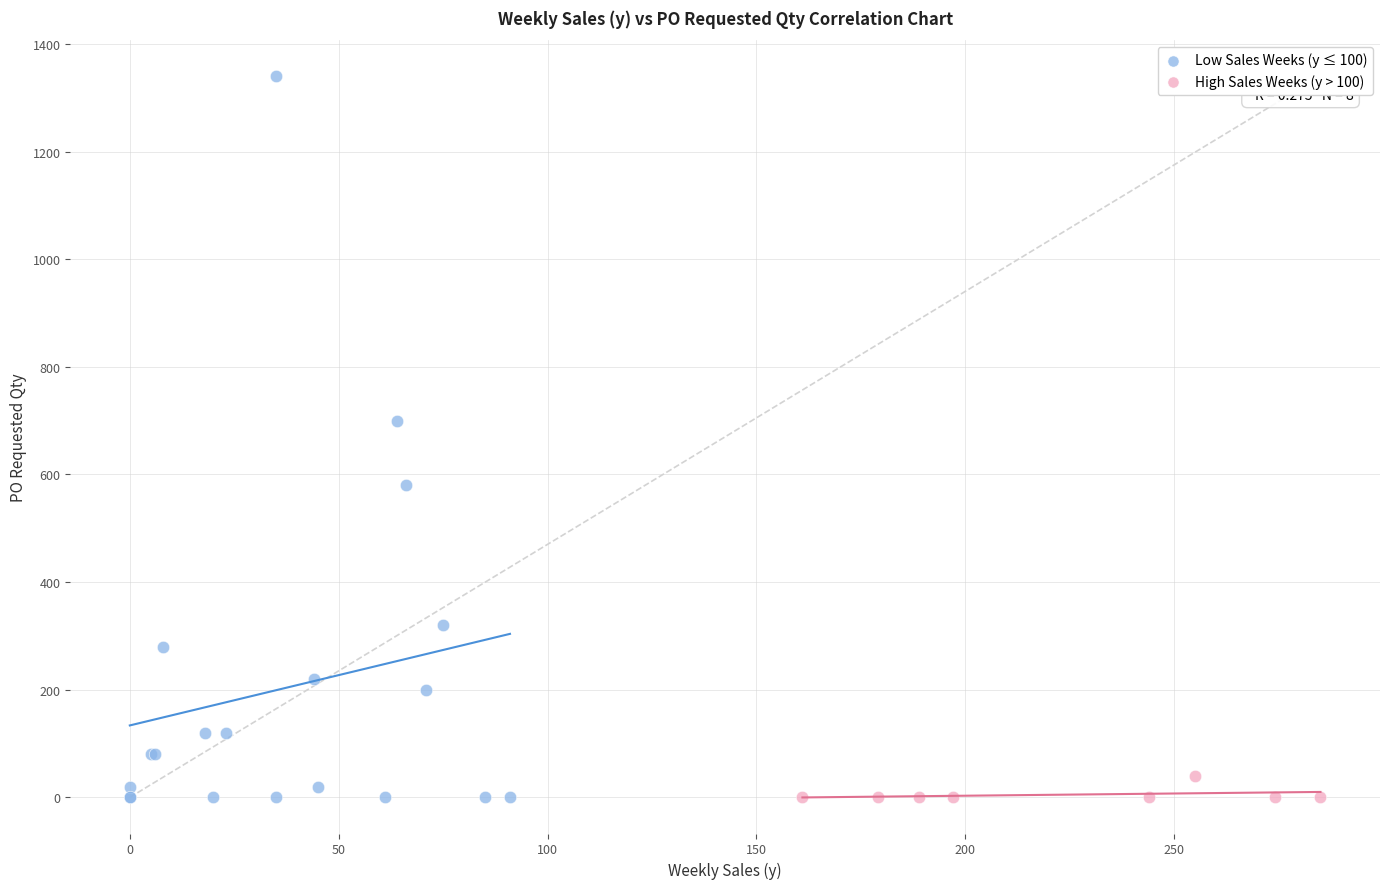

Which series reaches the maximum Y coordinate?

Low Sales Weeks (y ≤ 100)